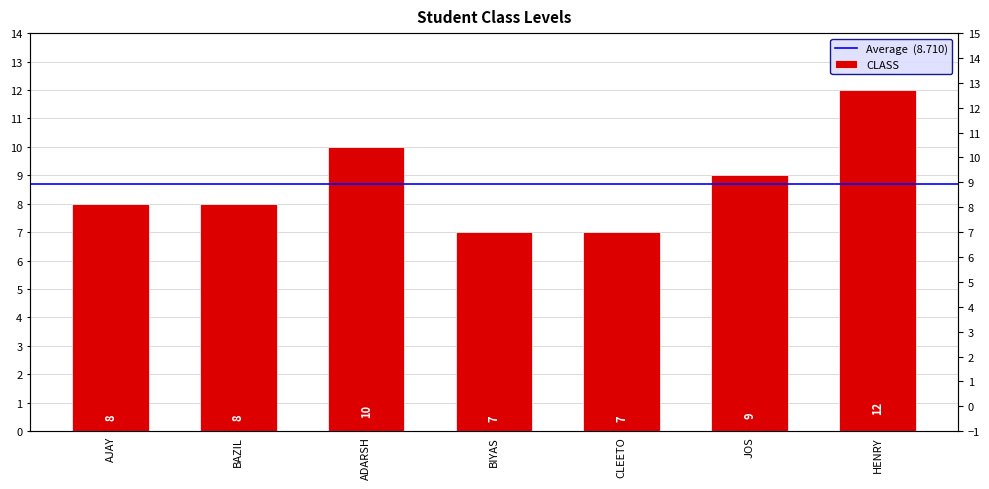

True or false: the data shows 8 at BAZIL.

True